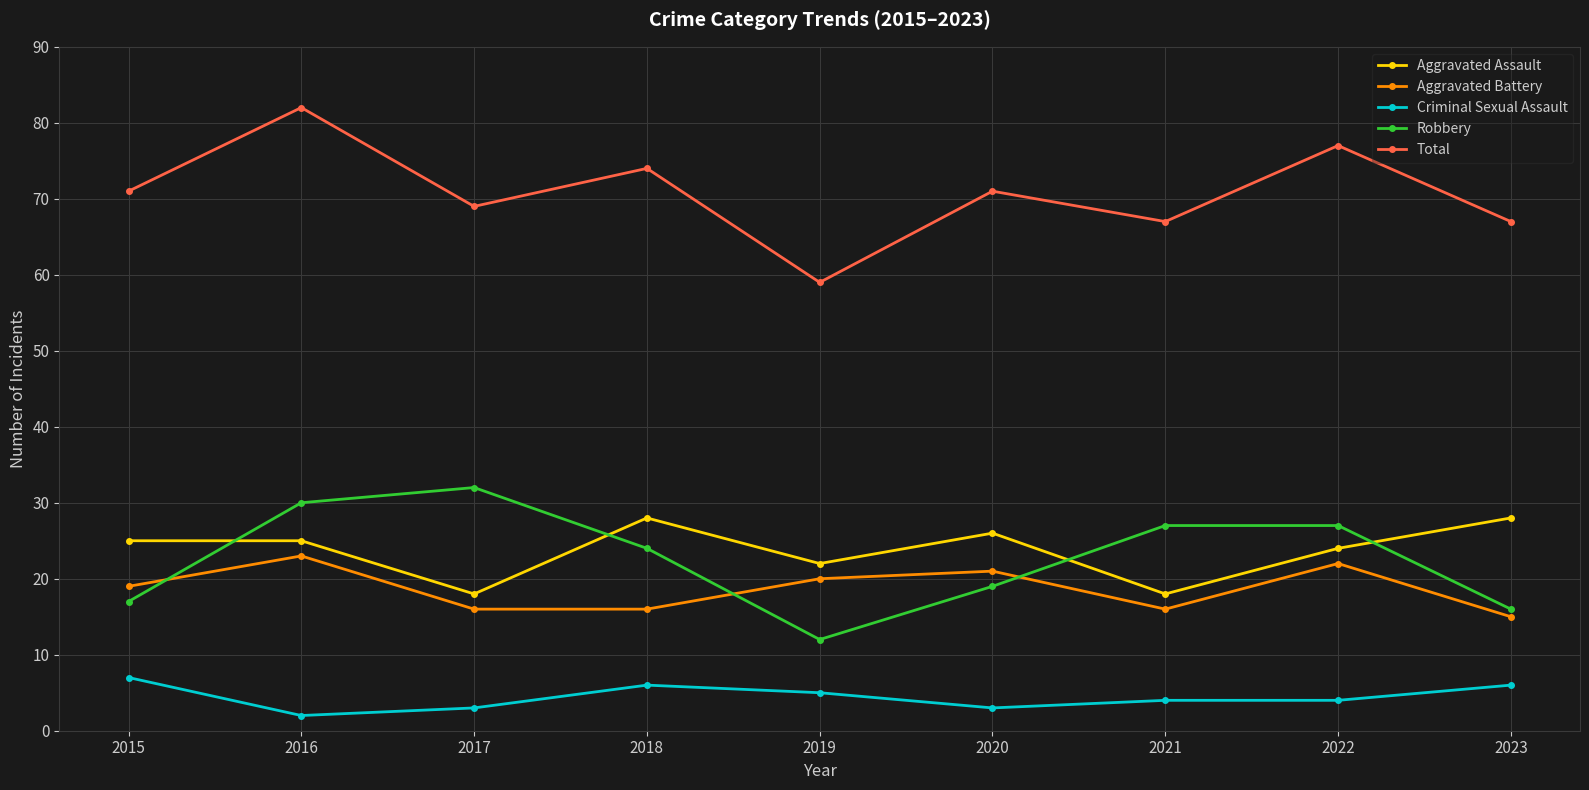

True or false: Aggravated Assault has a value of 24 at 2022.

True